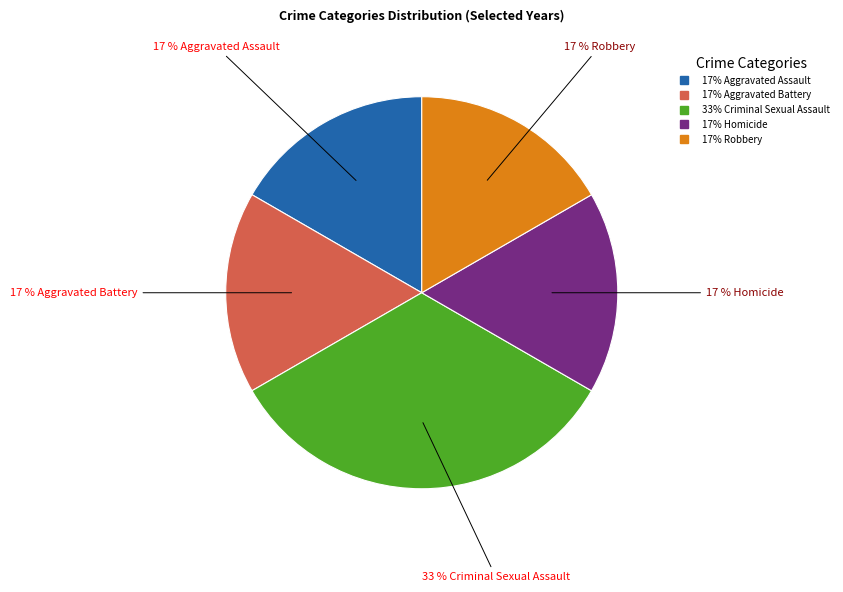

Is there a majority slice in this chart?

No